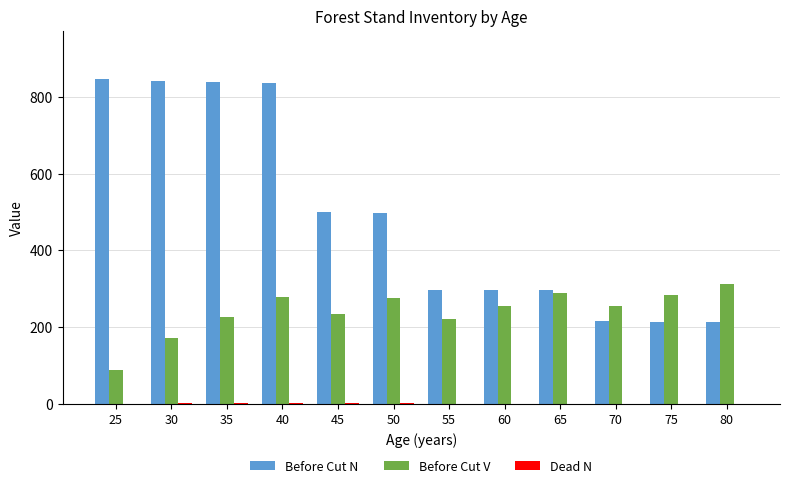

How many groups of bars are there?

12